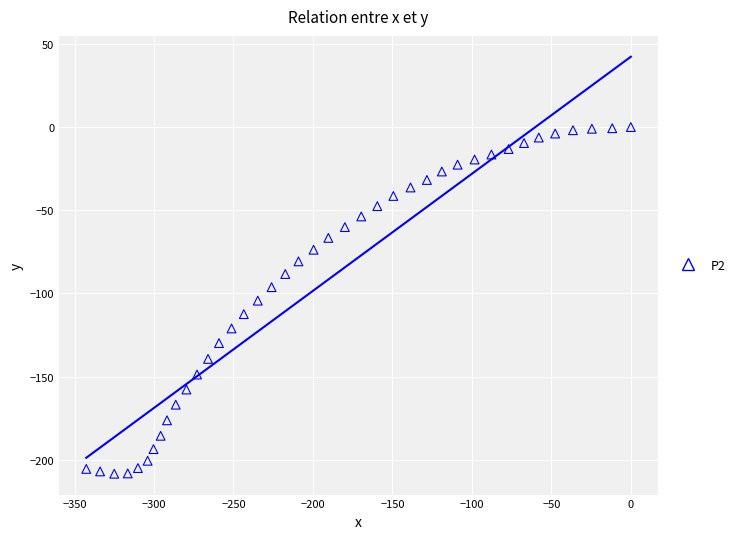

What is the range of X values (max minus min)?

342.6